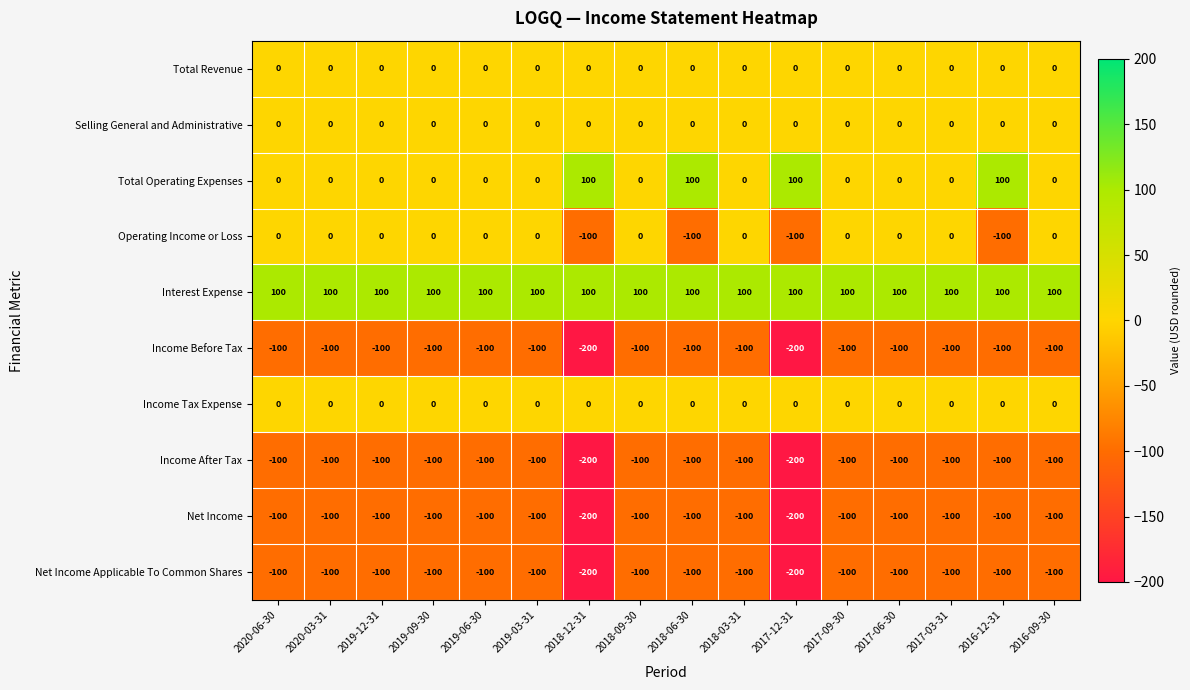

Is it true that Interest Expense equals 21 at 2016-09-30?

False